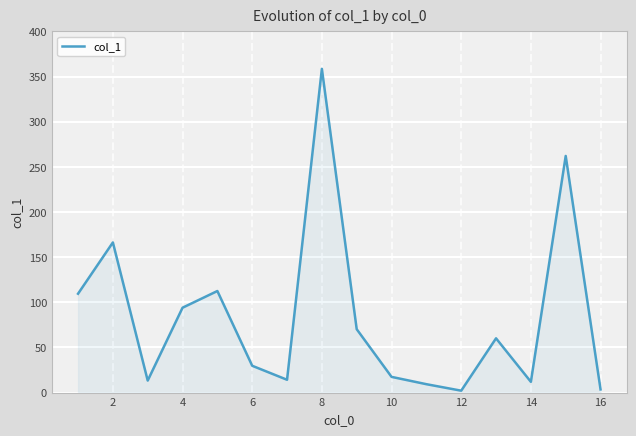

What is the minimum value shown in the chart?

2.1